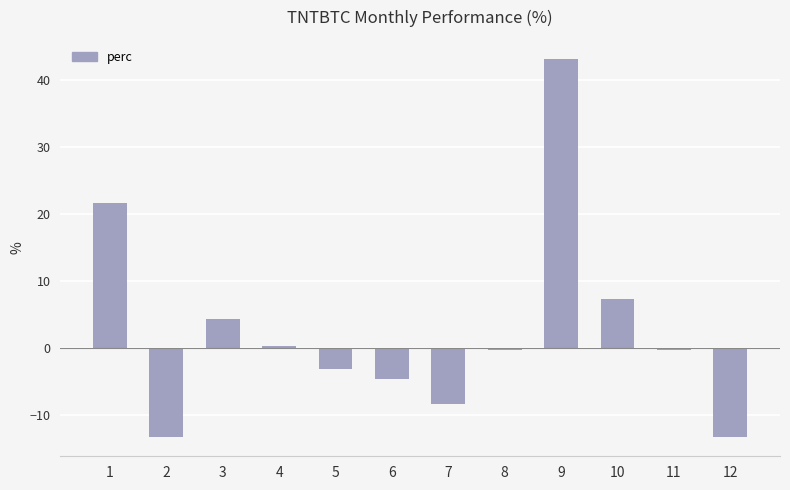

How many bars are there in total?

12